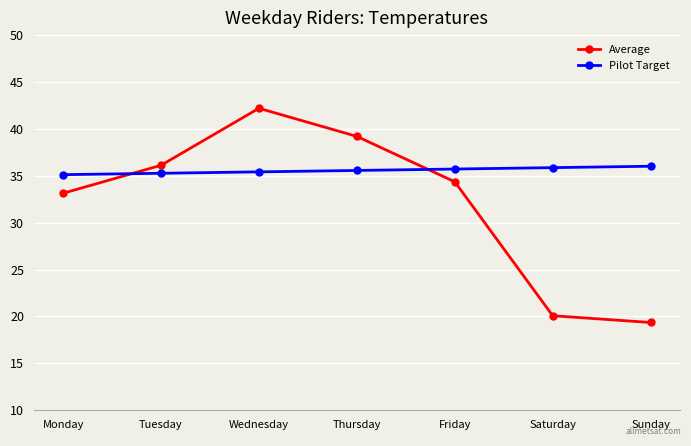

What is the maximum value shown in the chart?

42.2